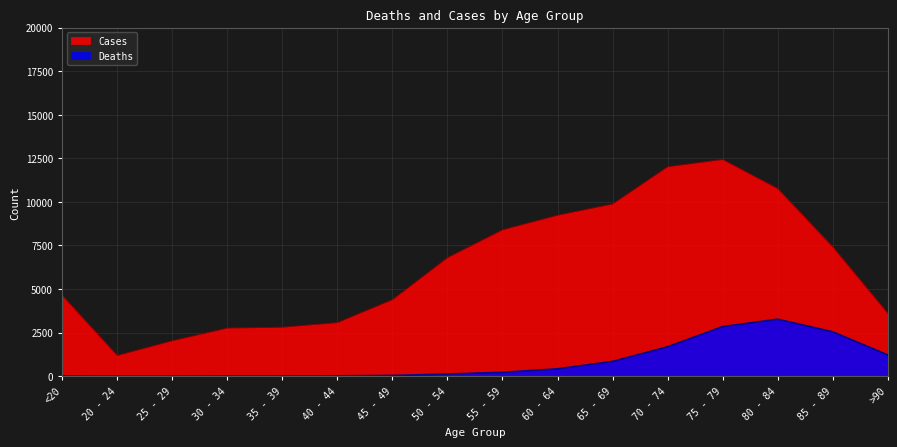

Reading left to right, what are all the values shown in this chart?

Deaths: 18	4	3	17	18	24	47	126	227	426	850	1690	2848	3273	2548	1224
Cases: 4641	1191	2038	2765	2814	3078	4396	6803	8400	9236	9883	12018	12434	10764	7417	3604